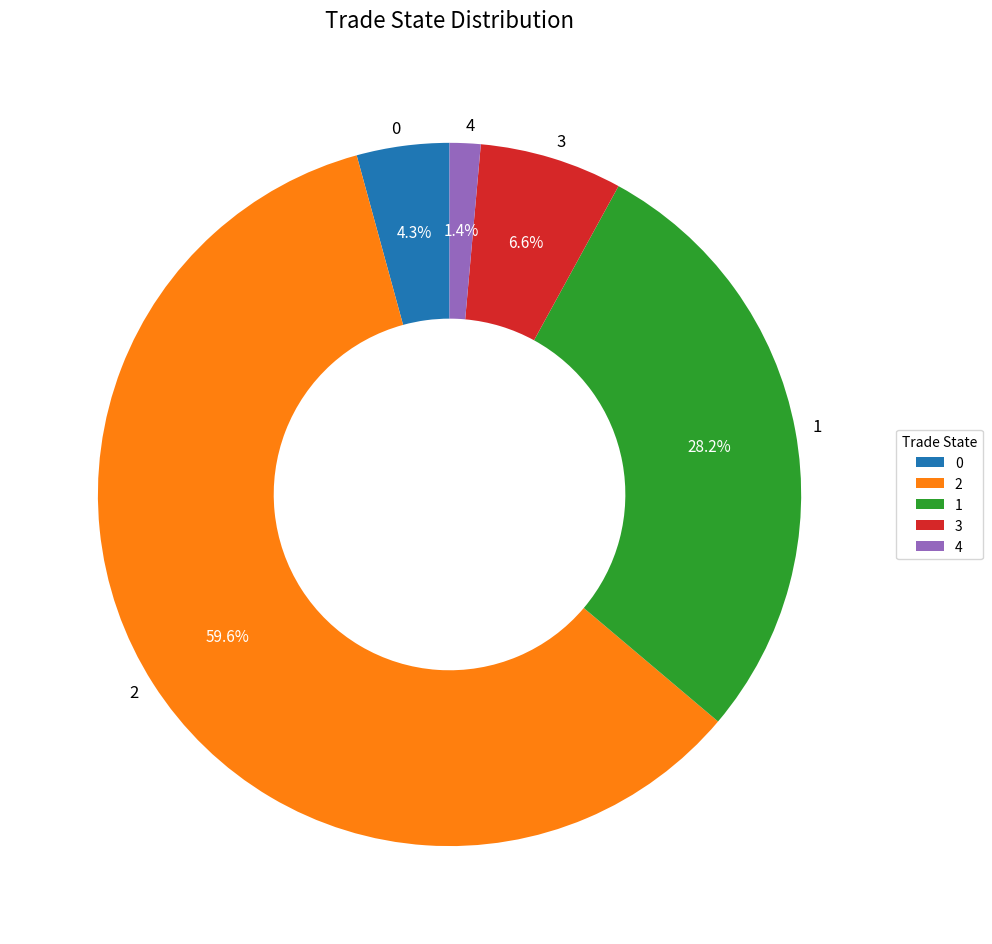

Rank the categories by value from lowest to highest.

4, 0, 3, 1, 2